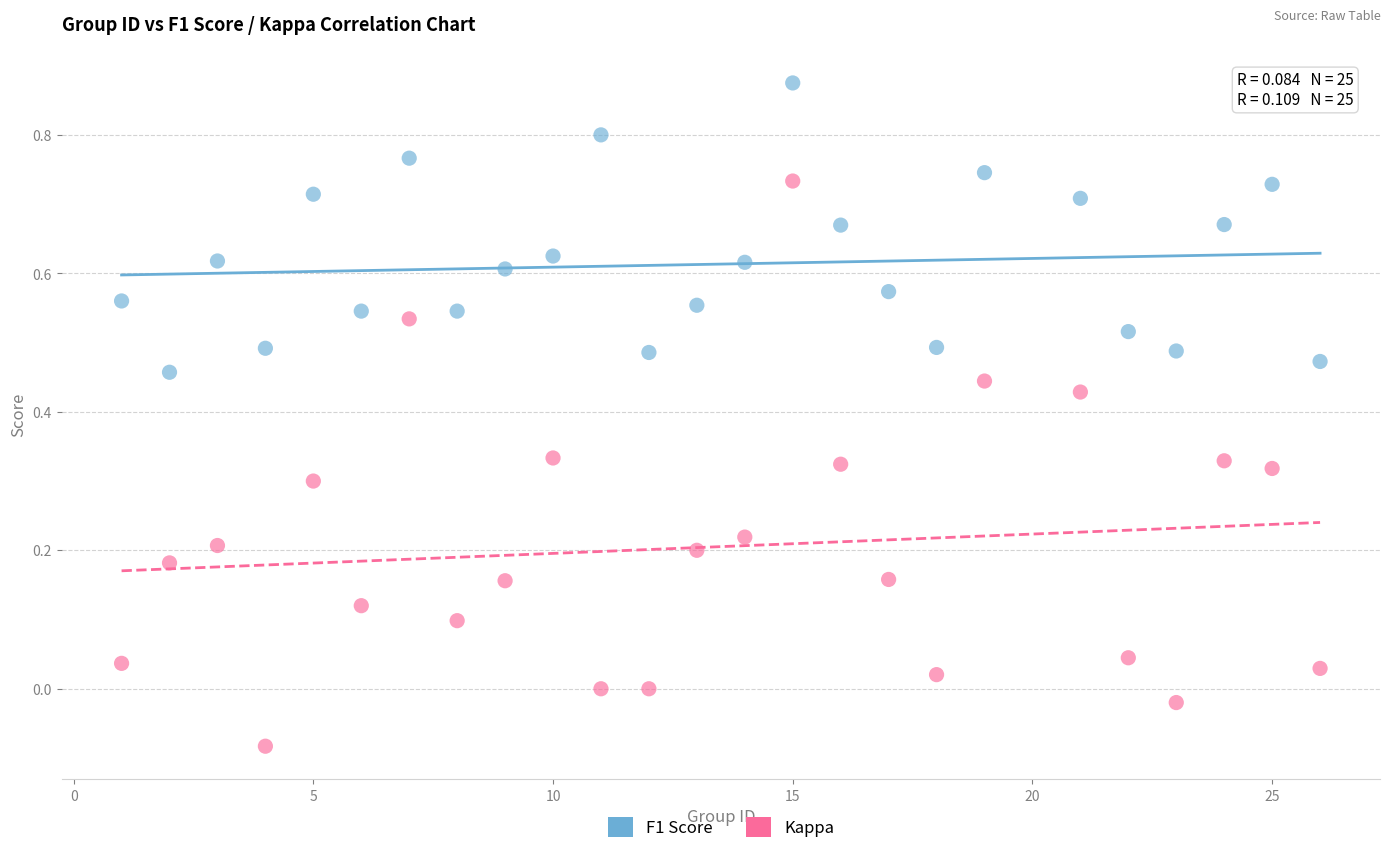

What are all the series names shown in the legend?

F1 Score, Kappa